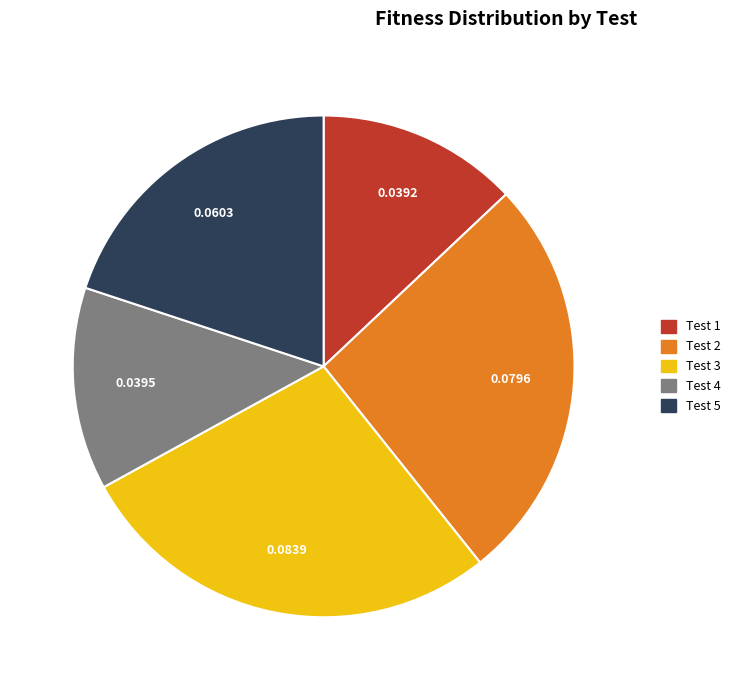

Is there any slice that represents more than half of the pie?

No